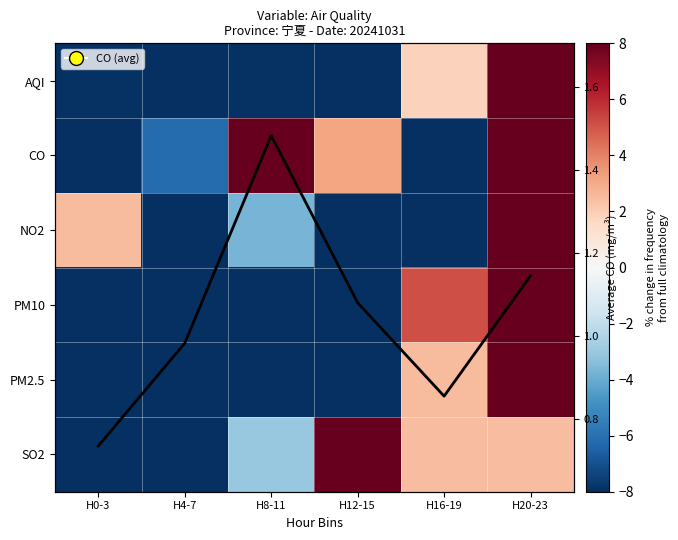

Which series changed the most between H4-7 and H20-23?

NO2